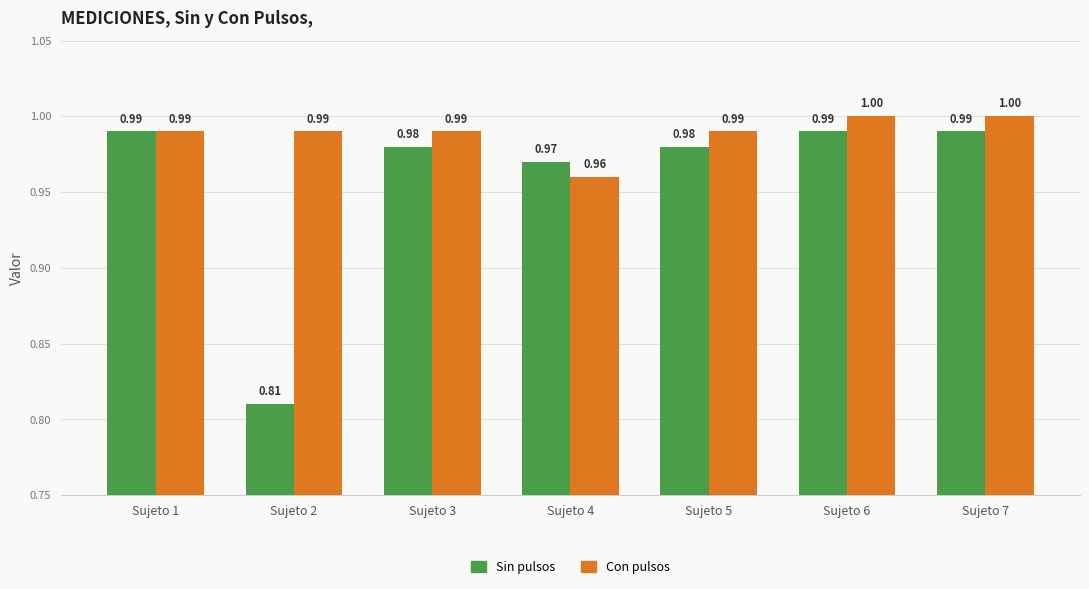

What is the value of the Con pulsos bar at the 1st from the left?

1.0